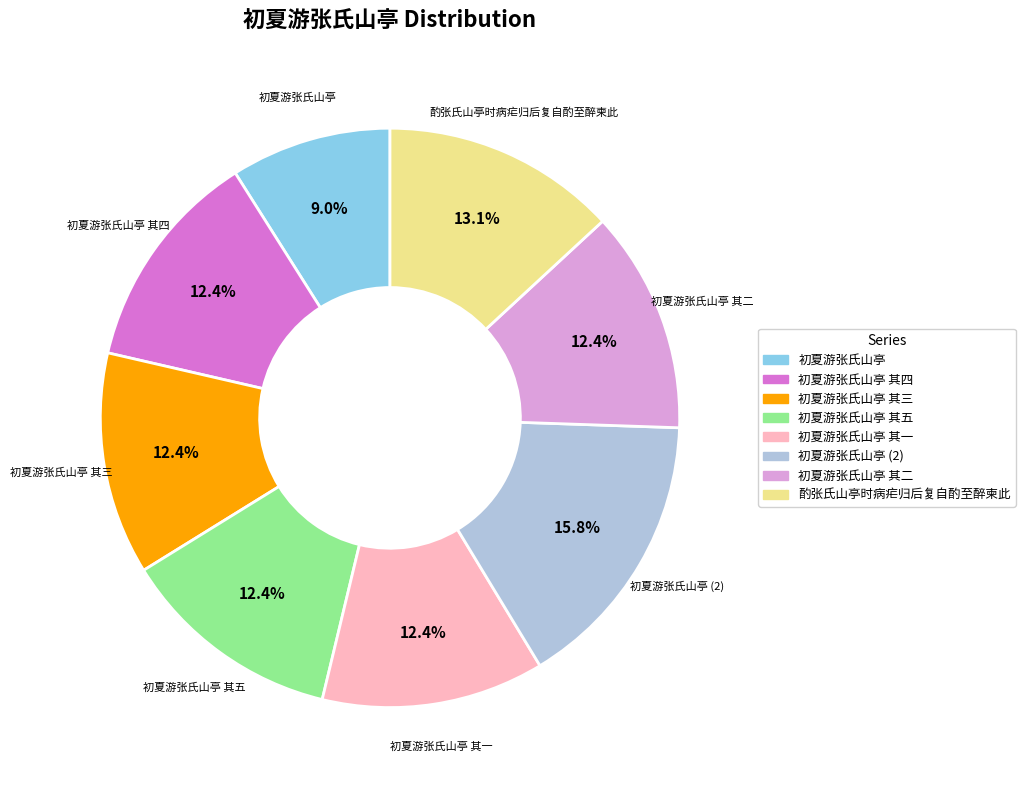

What is the ratio of the value at 初夏游张氏山亭 其一 to the value at 酌张氏山亭时病疟归后复自酌至醉柬此?

0.9